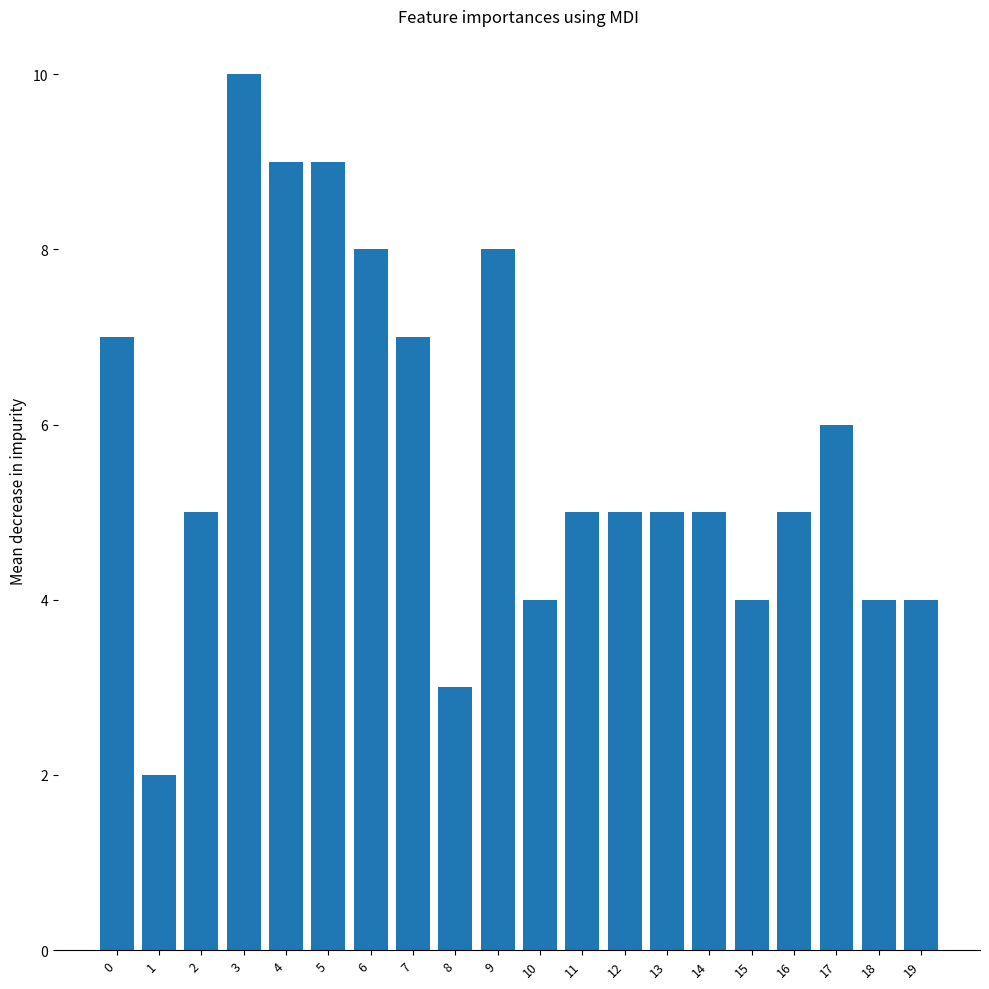

What is the value of the 2nd bar from the left?

2